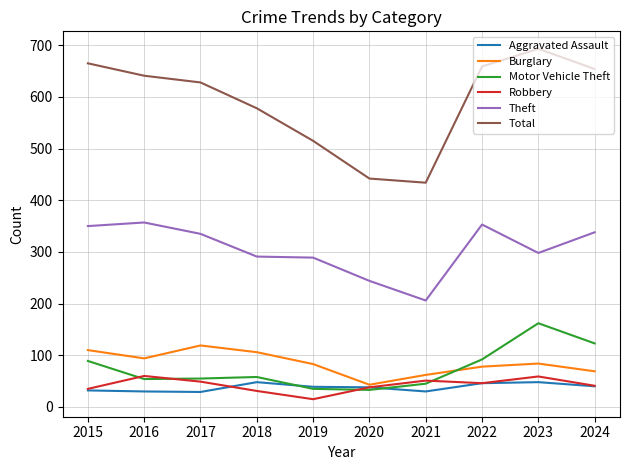

What is the average value of the Motor Vehicle Theft series?

75